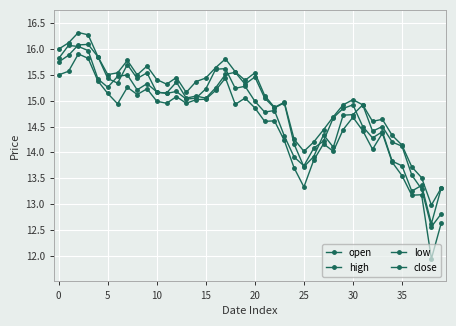

What is the average value of the close series?

14.8